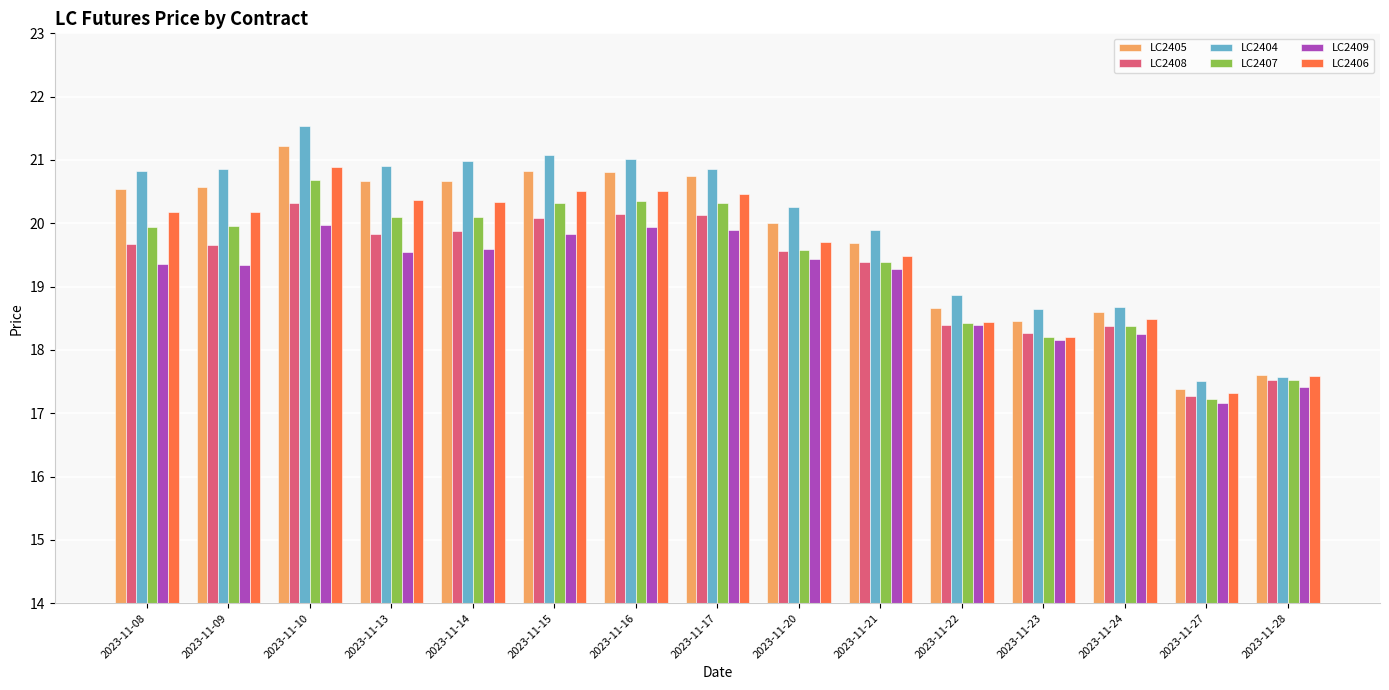

Which series changed the most between 2023-11-17 and 2023-11-21?

LC2405